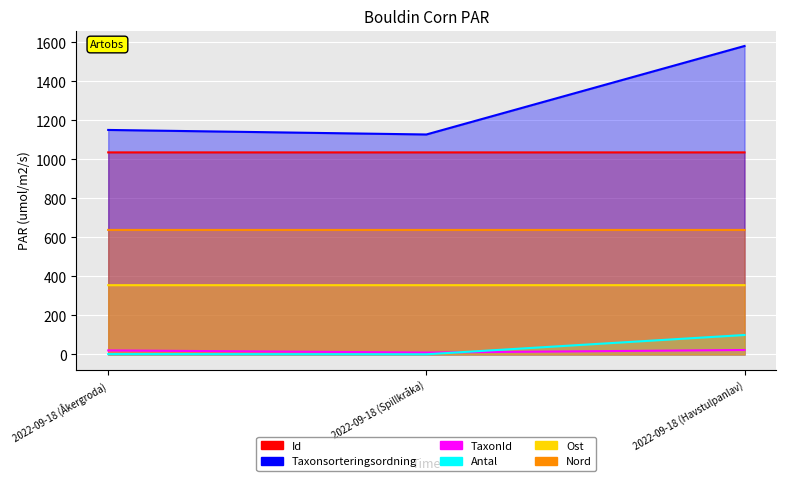

Count the Nord values in the range 638 to 639.

3